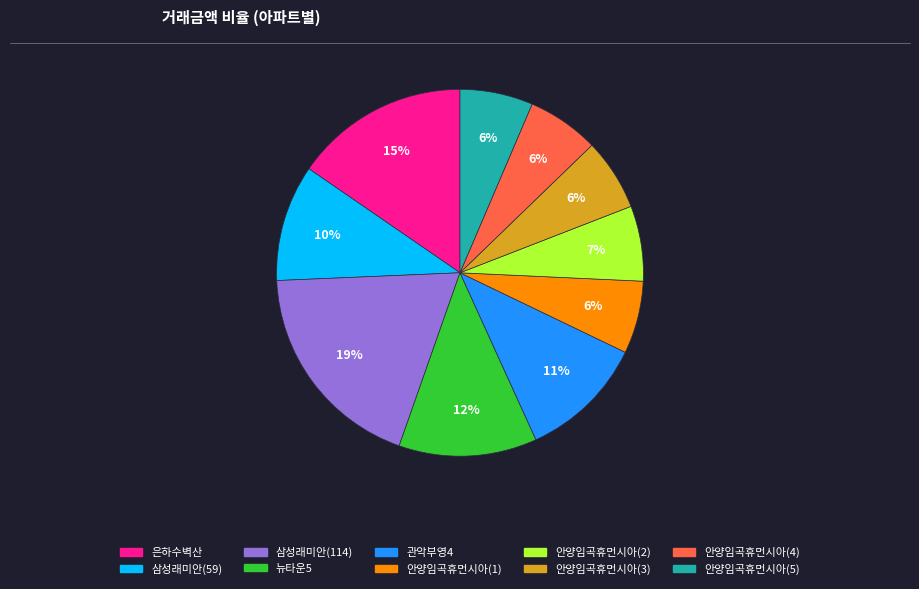

What is the largest slice in the pie chart?

삼성래미안(114)